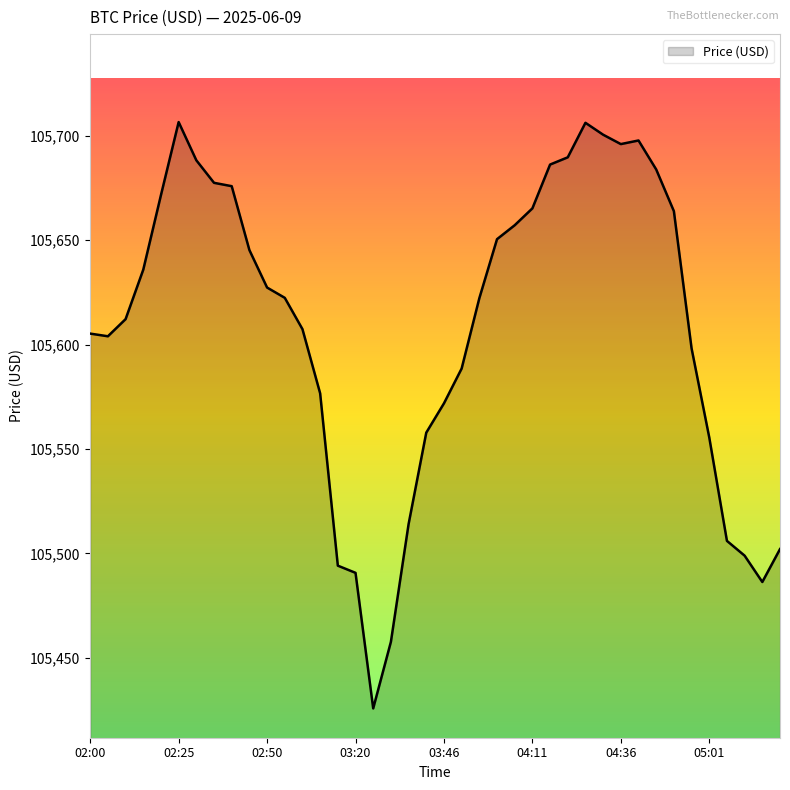

What is the minimum value shown in the chart?

105425.8